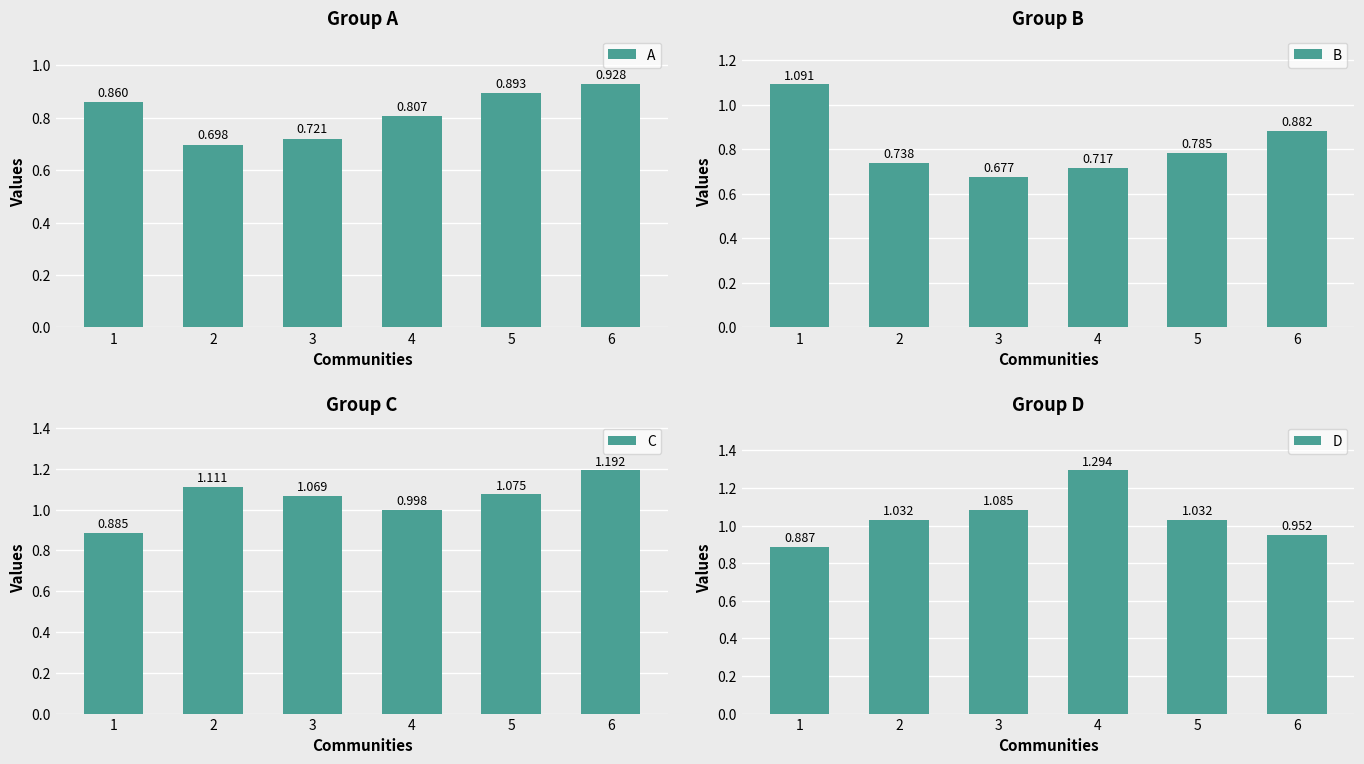

Read the B value at 2.

0.7